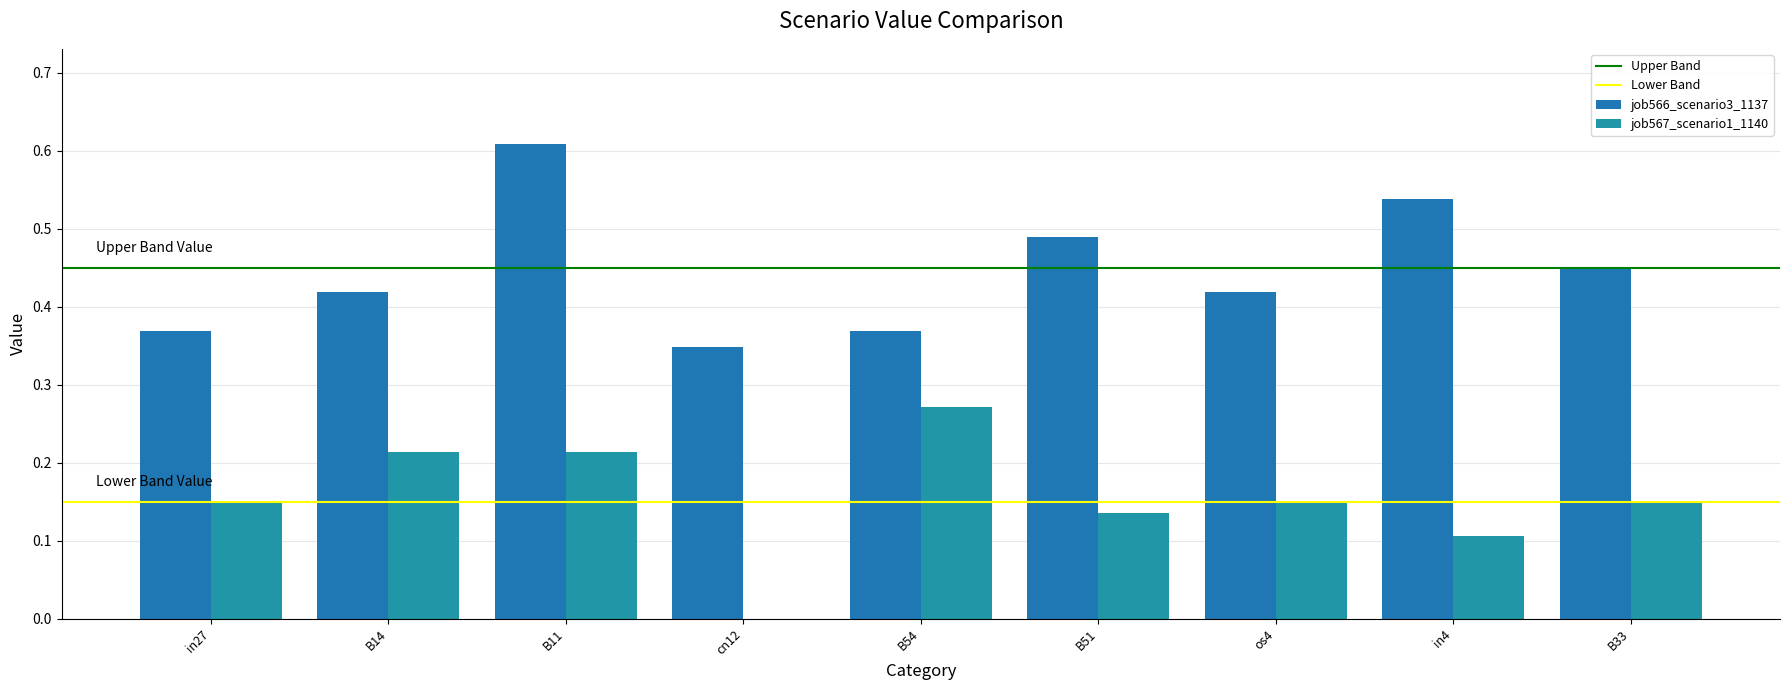

What is the value of the job566_scenario3_1137 bar at the 4th from the left?

0.3